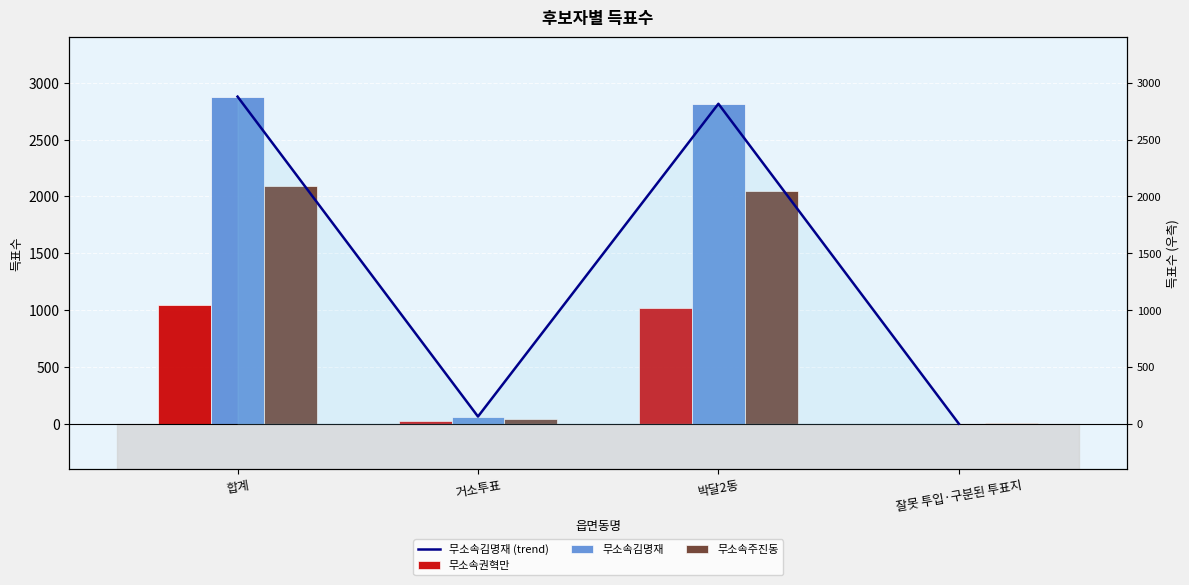

What is the difference between the 무소속권혁만 values at 박달2동 and 잘못 투입·구분된 투표지?

1018